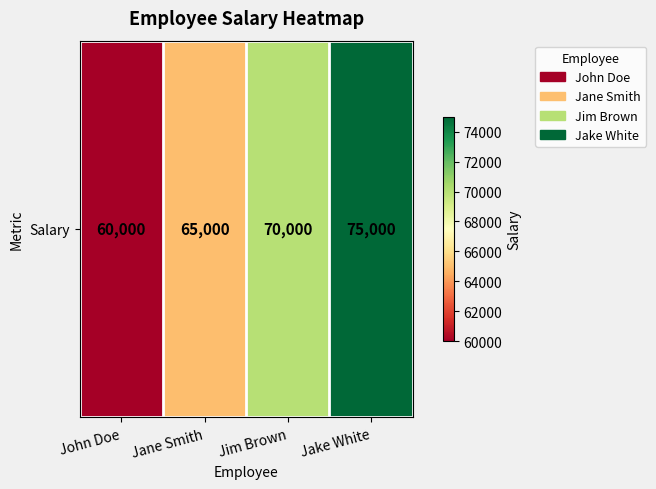

Reading left to right, extract all data points from this chart.

John Doe=60000	Jane Smith=65000	Jim Brown=70000	Jake White=75000